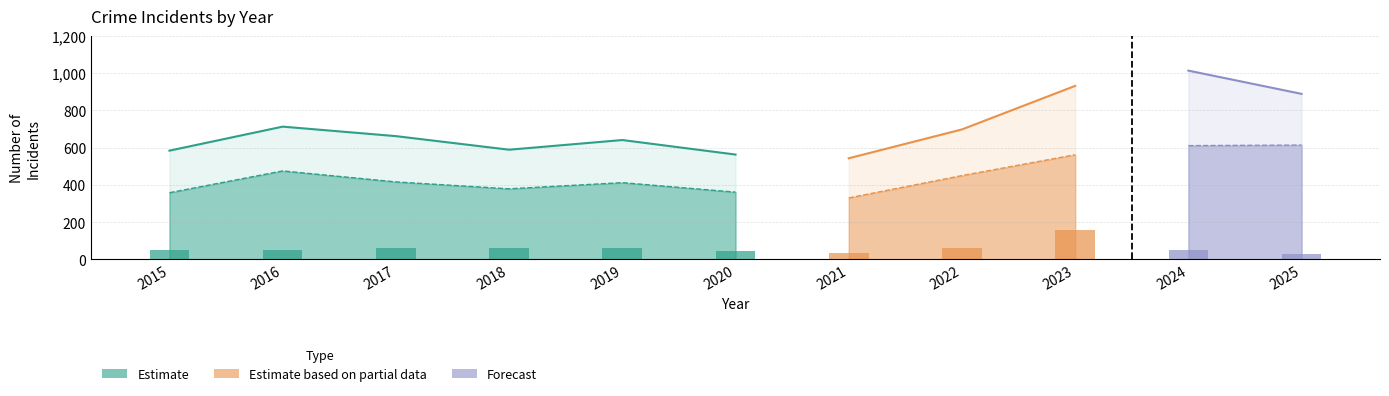

What is the difference between the highest and lowest values at 2024?

971